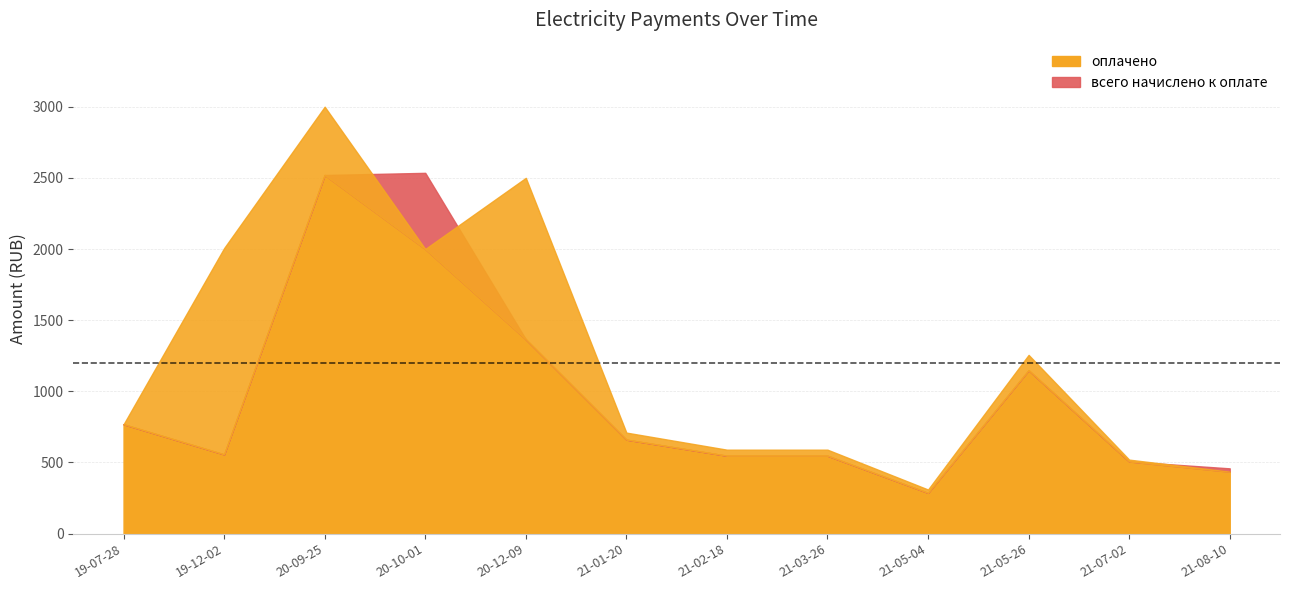

How many values in the всего начислено к оплате series exceed 660?

6